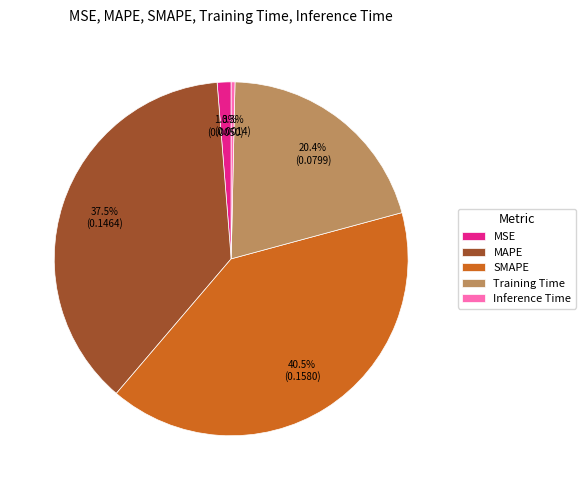

What percentage is NOT represented by Training Time?

79.6%